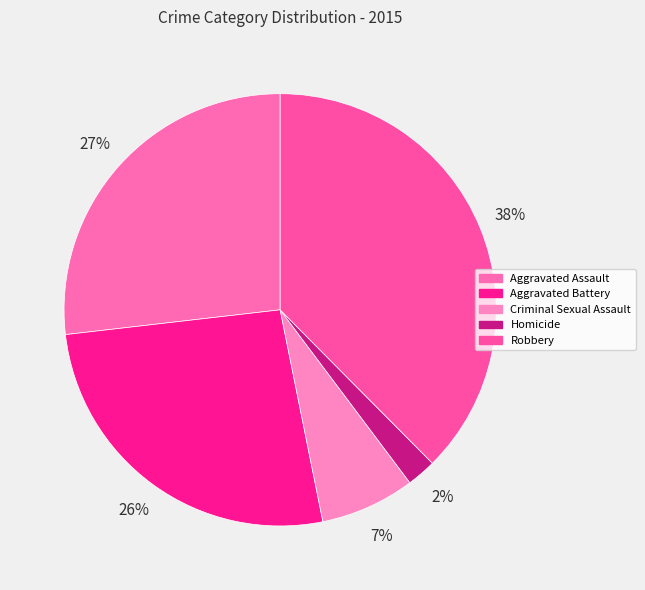

What is the smallest slice in the pie chart?

Homicide